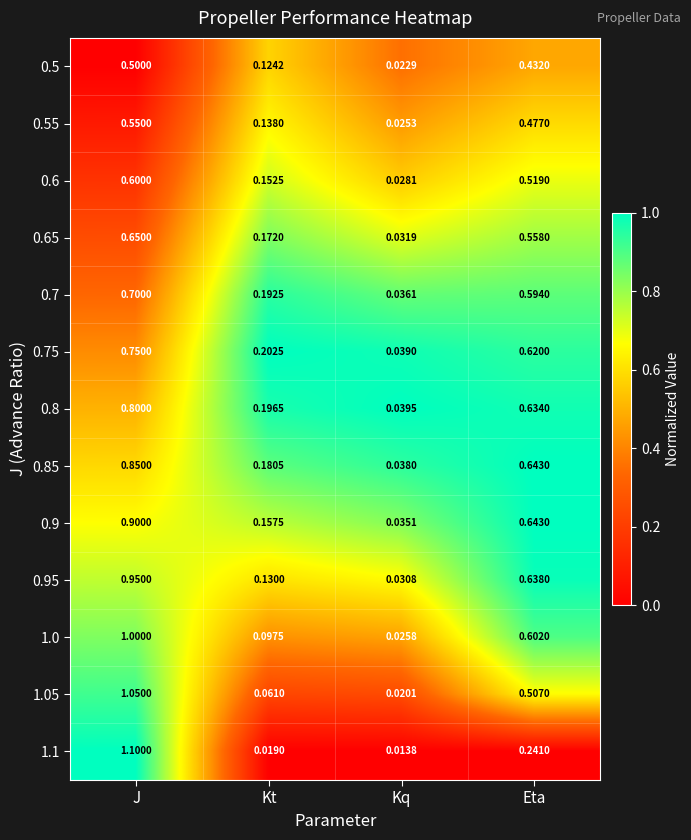

At which label is 0.55 closest to 0?

Kq